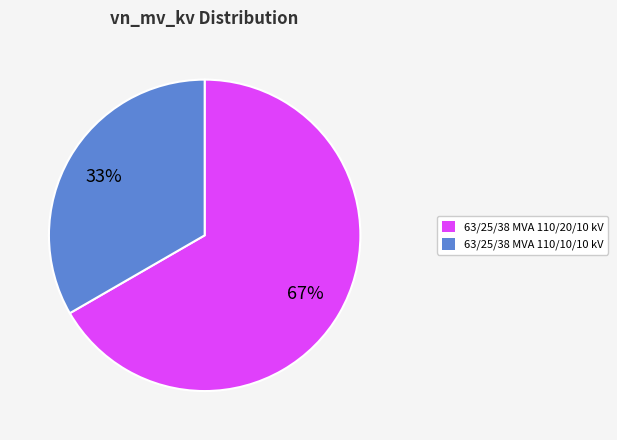

What is the ratio of the value at 63/25/38 MVA 110/10/10 kV to the value at 63/25/38 MVA 110/20/10 kV?

0.5